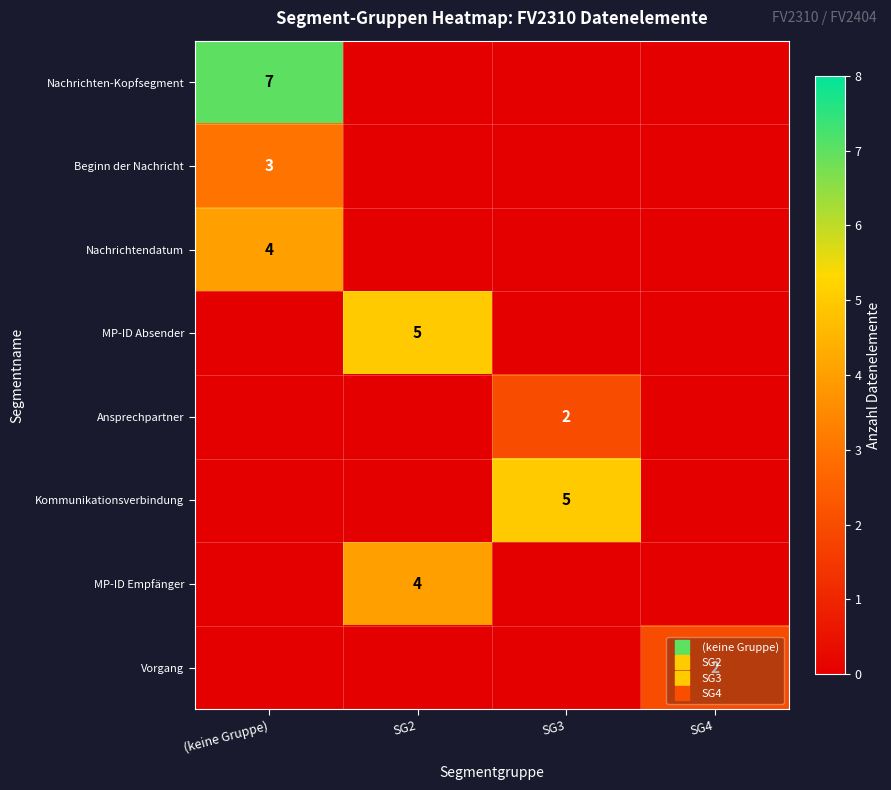

What is the total value across all series at (keine Gruppe)?

14